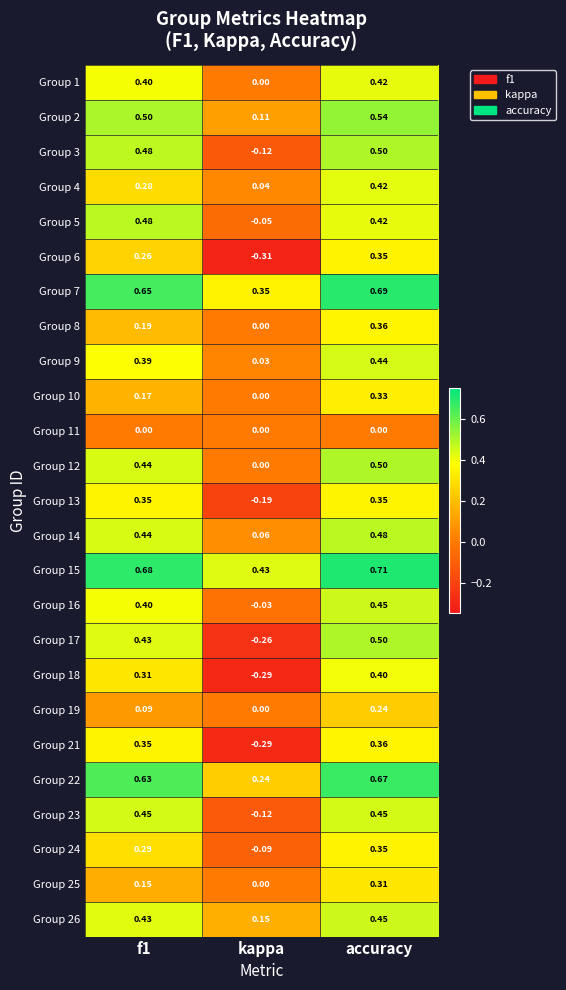

Which label corresponds to the largest value in the chart?

accuracy